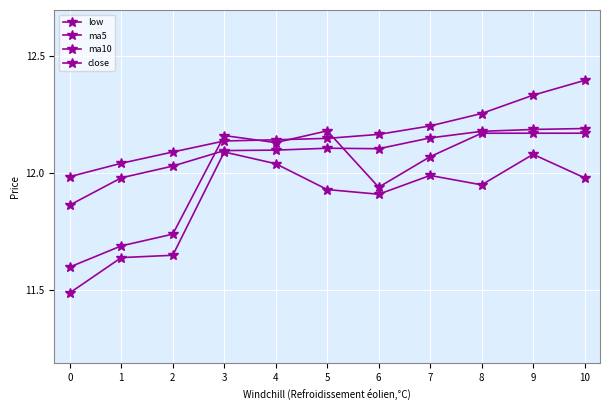

How many distinct data groups are displayed?

4